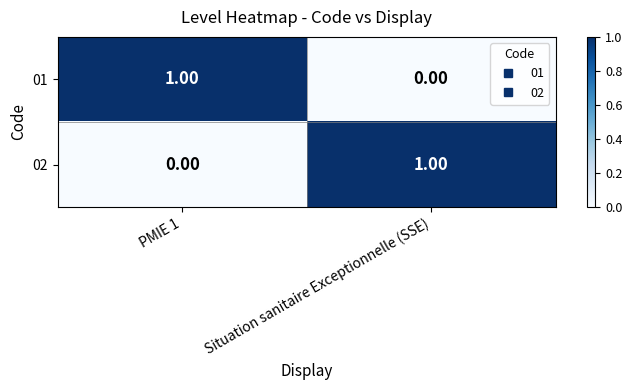

What is the total value across all series at Situation sanitaire Exceptionnelle (SSE)?

1